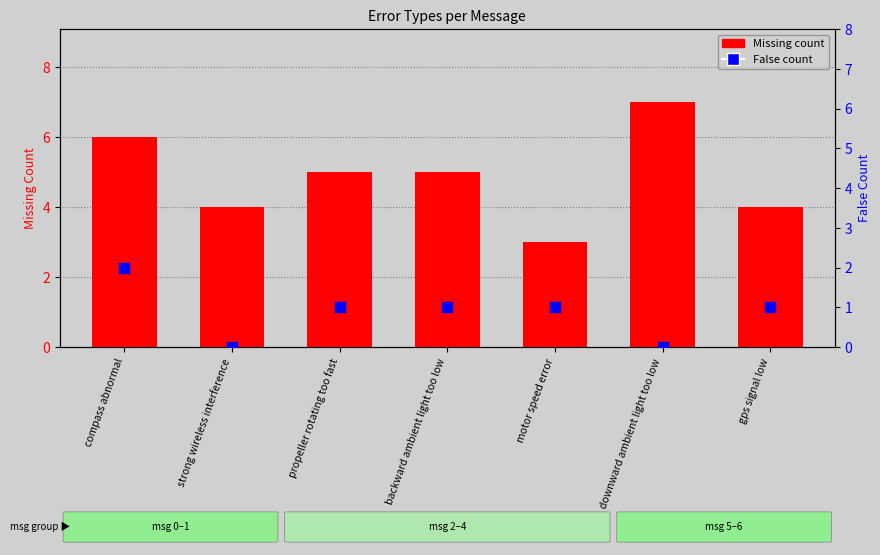

Which series has the largest total across all categories?

Missing count